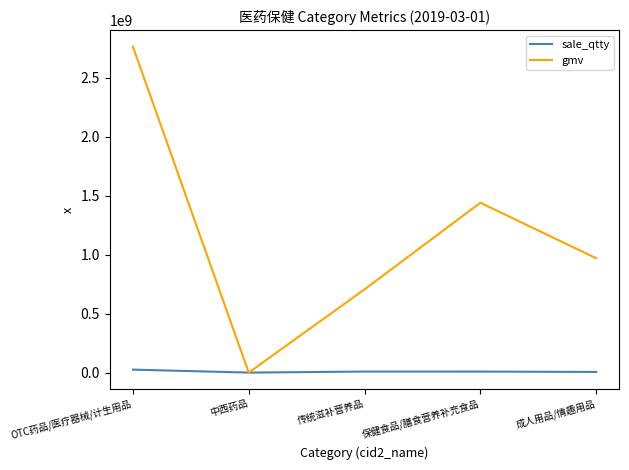

What is the smallest value displayed?

16